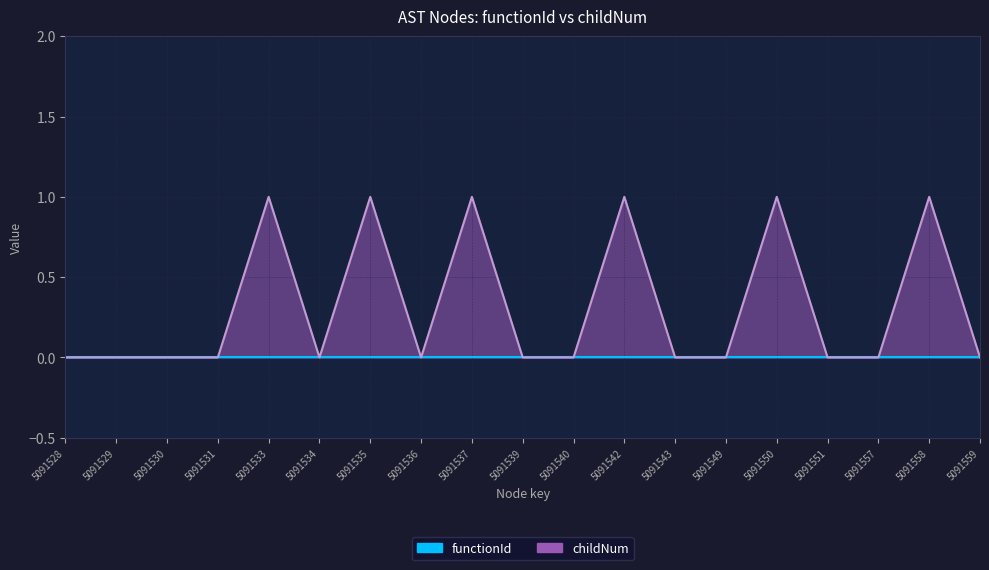

At which category does the chart reach its peak across all series?

5091533